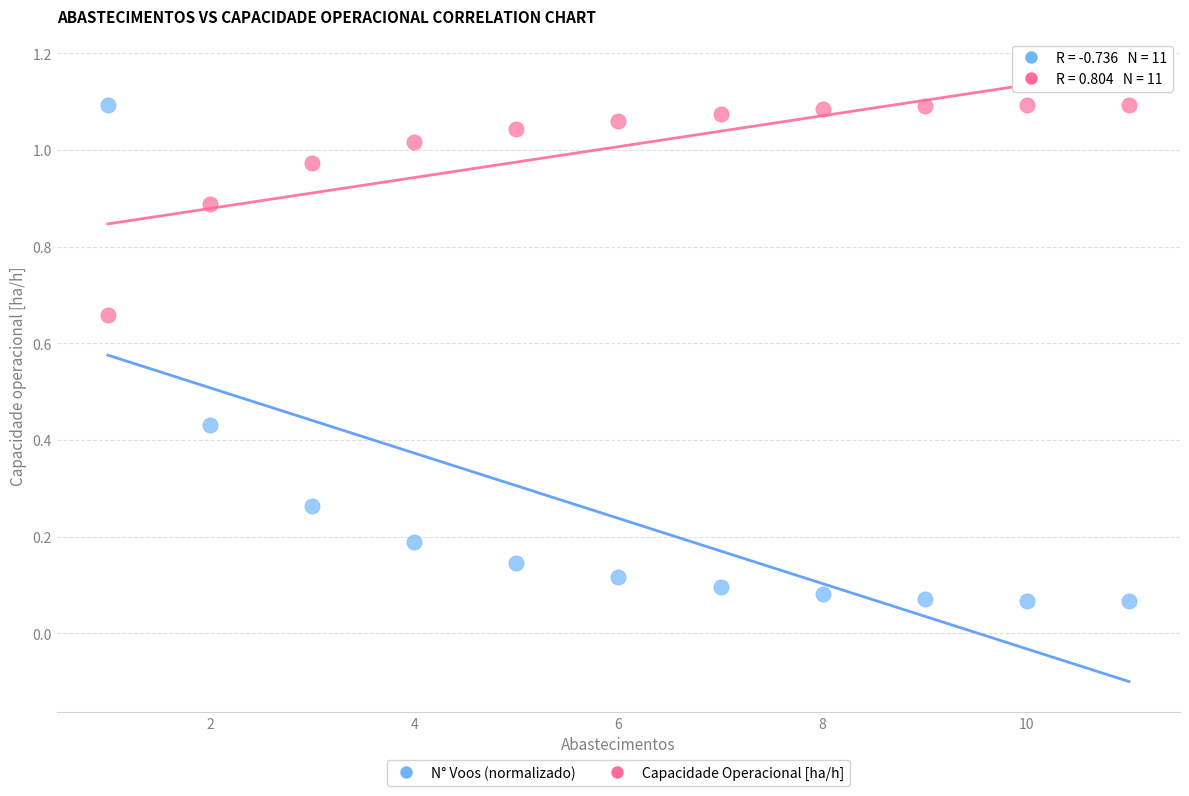

Across all data points, what is the range of X values (max minus min)?

10.0